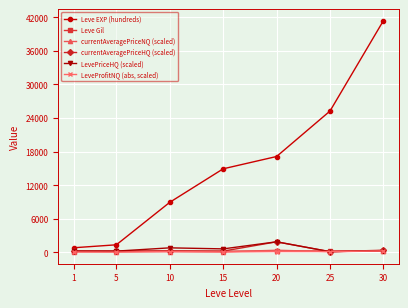

What is the value of the currentAveragePriceHQ (scaled) point at the 2nd from the left?

200